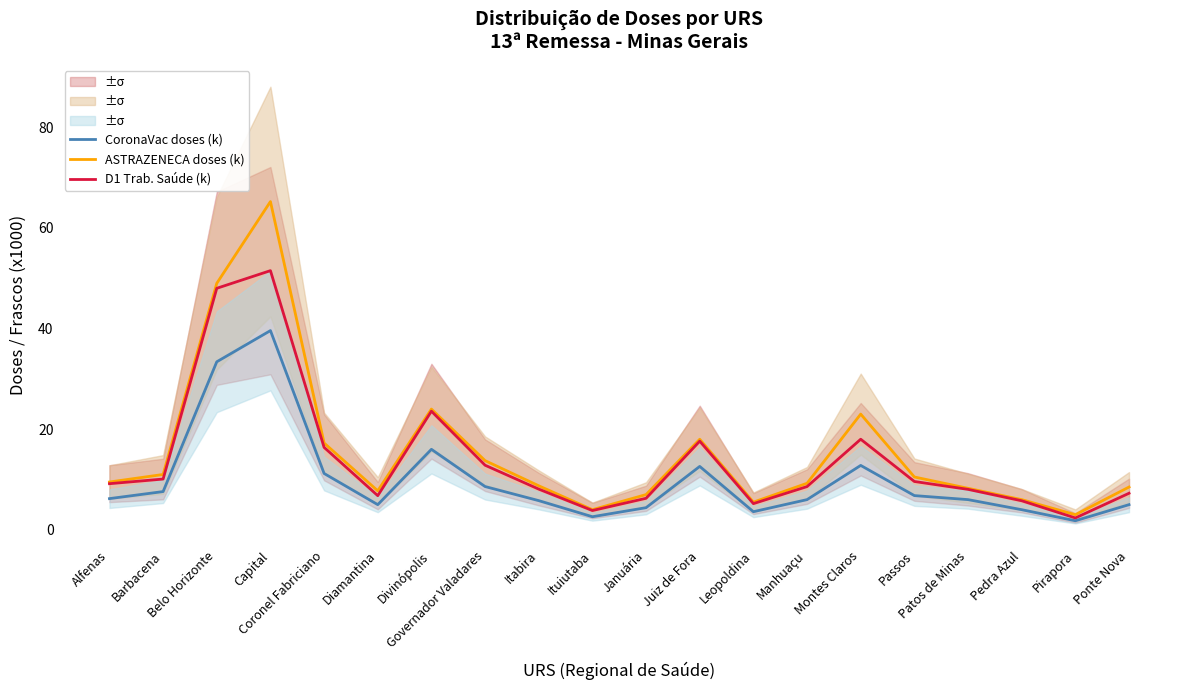

How many interior local peaks does the ASTRAZENECA doses (k) series have?

4